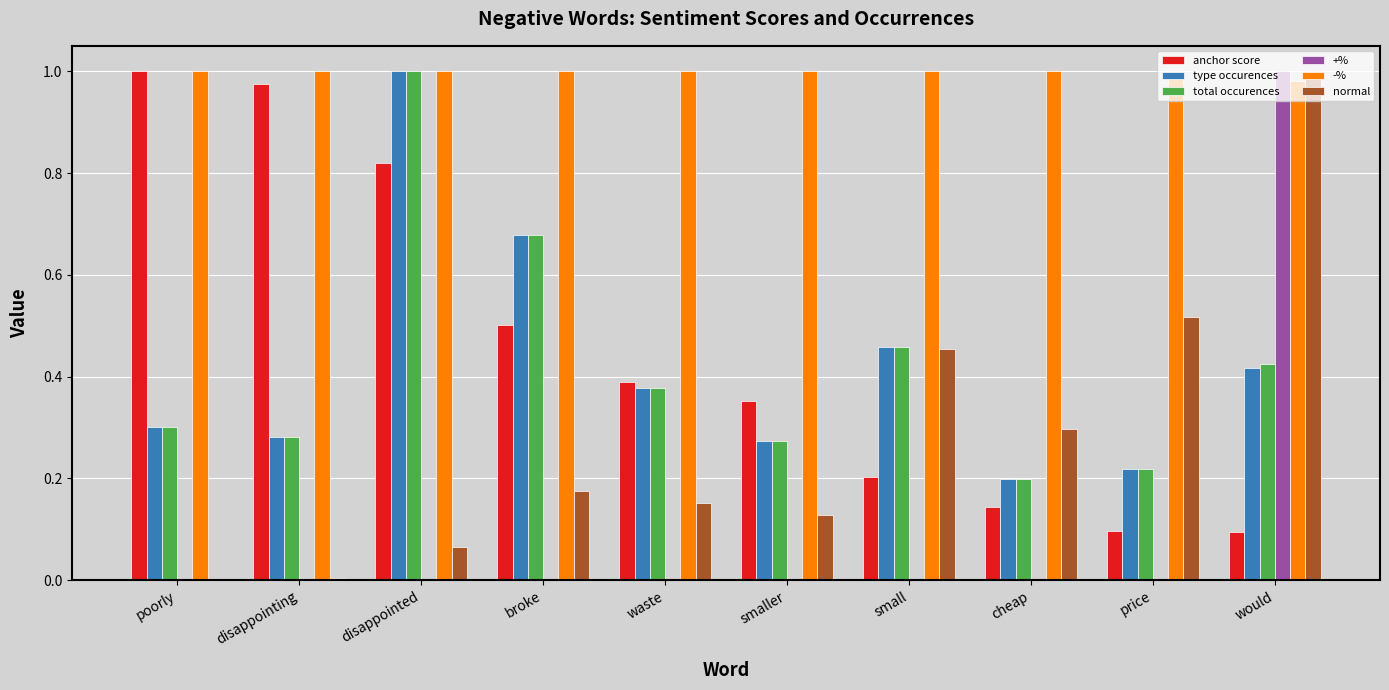

Count the number of data series in this chart.

6